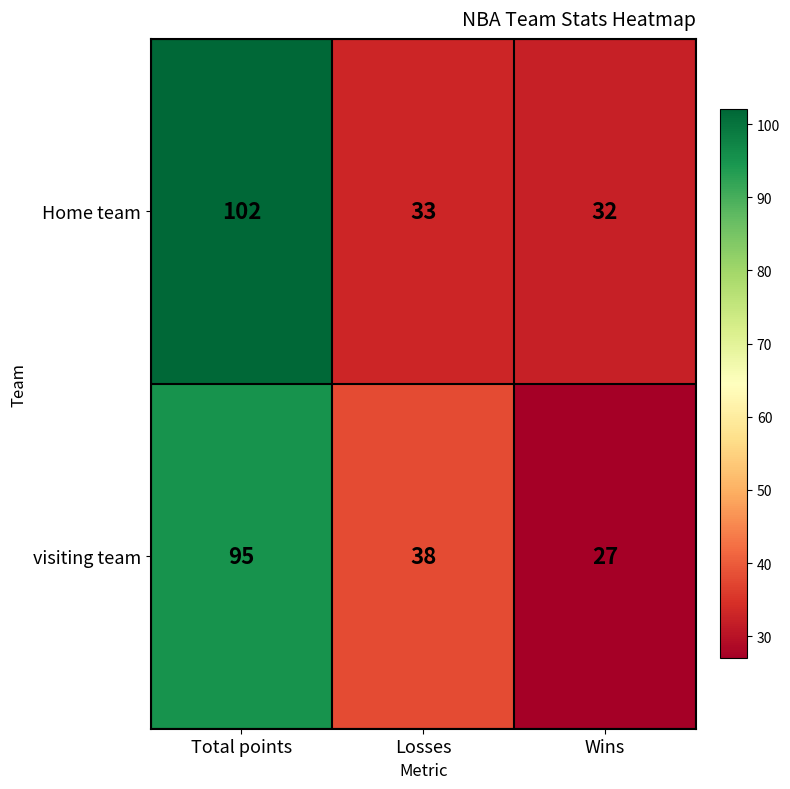

Reading left to right, what are all the values shown in this chart?

Home team: Total points=102	Losses=33	Wins=32
visiting team: Total points=95	Losses=38	Wins=27